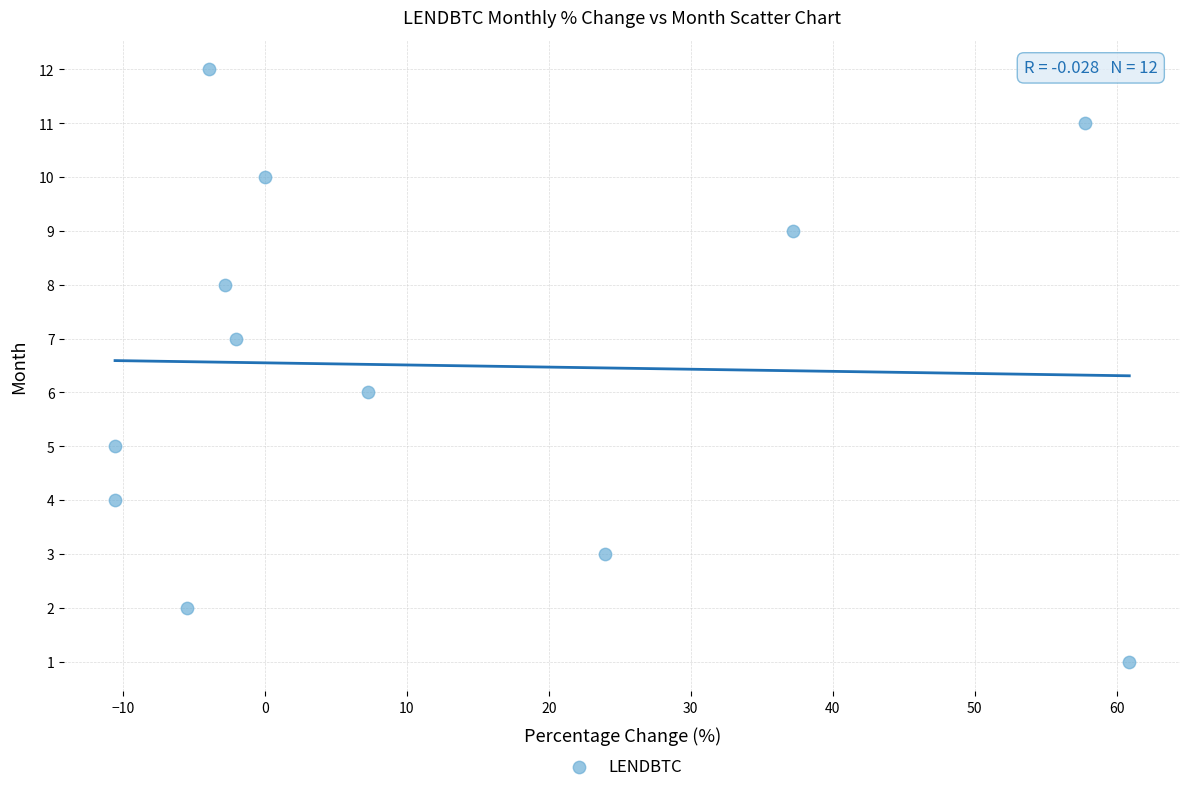

What is the range of Y values (max minus min)?

11